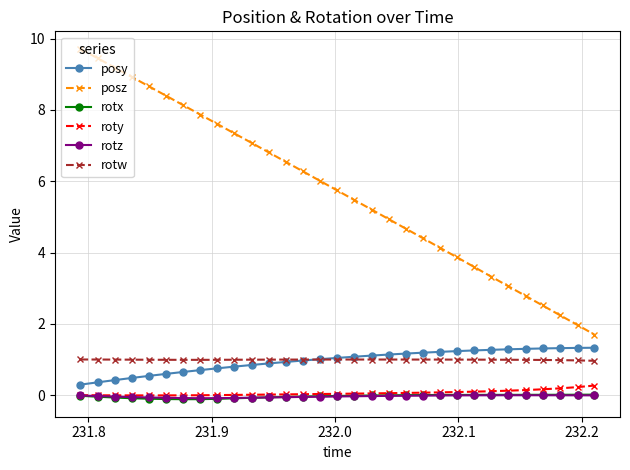

What is the greatest value displayed?

9.7